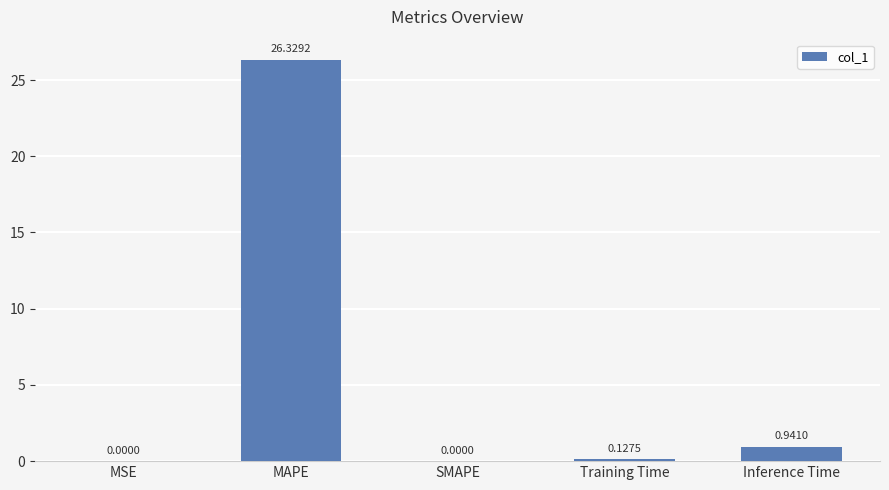

What is the change in value from SMAPE to Training Time?

+0.1